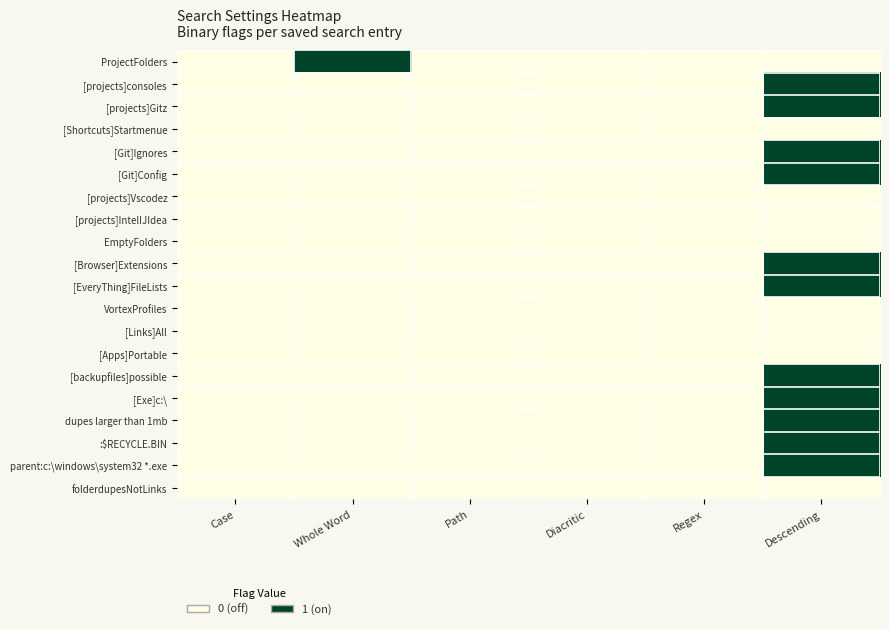

Between Descending and Path, which is larger?

Descending